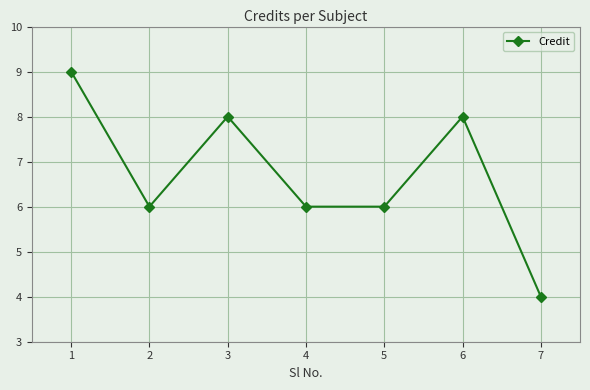

Read the value at 3.

8